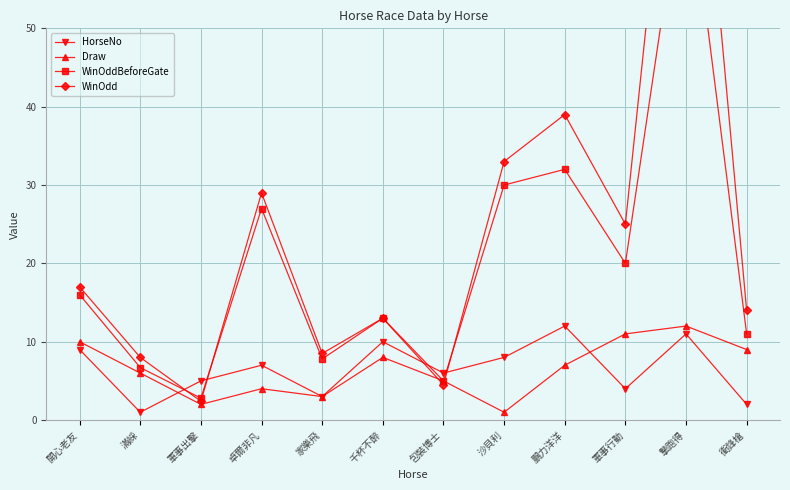

List the labels in order of Draw value, smallest first.

沙貝利, 軍事出擊, 家樂飛, 卓爾非凡, 包裝博士, 滿綵, 鵬力洋洋, 千杯不醉, 衝鋒槍, 開心老友, 軍事行動, 摯跑得